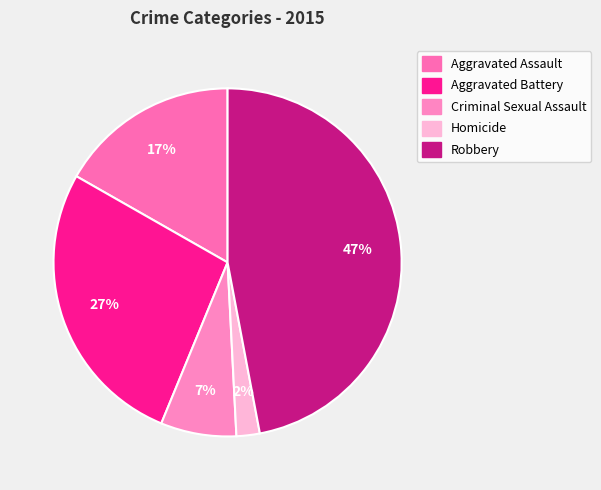

To the nearest percent, what is the combined percentage of Homicide and Aggravated Assault?

19%